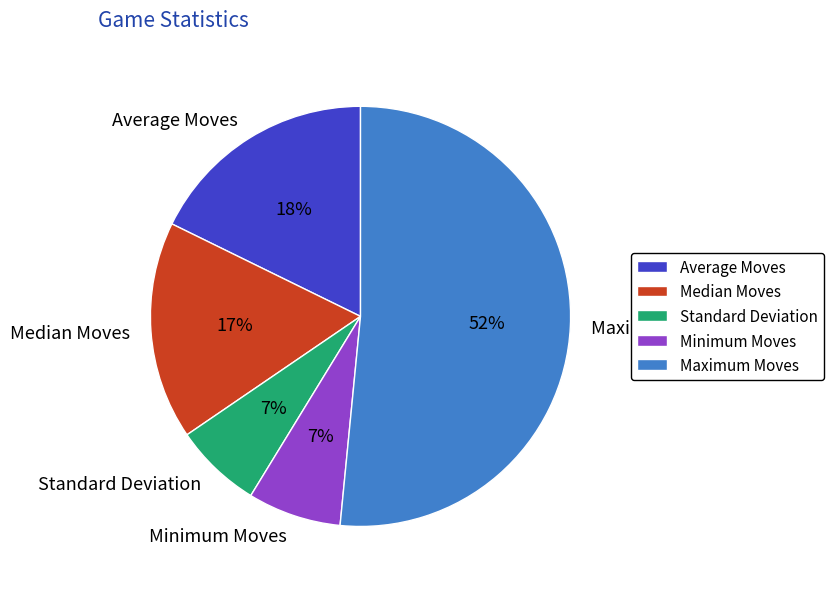

Do Median Moves and Maximum Moves together represent more than half of the pie?

Yes